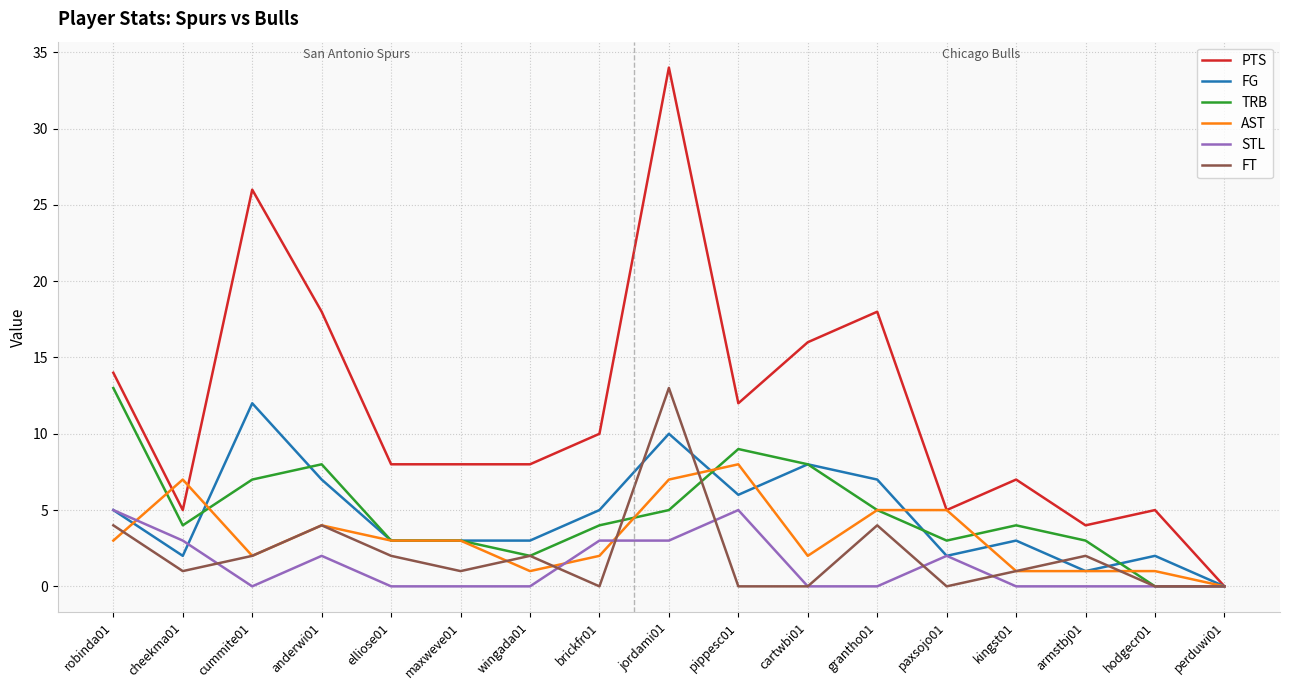

Where is the first local maximum for PTS?

cummite01